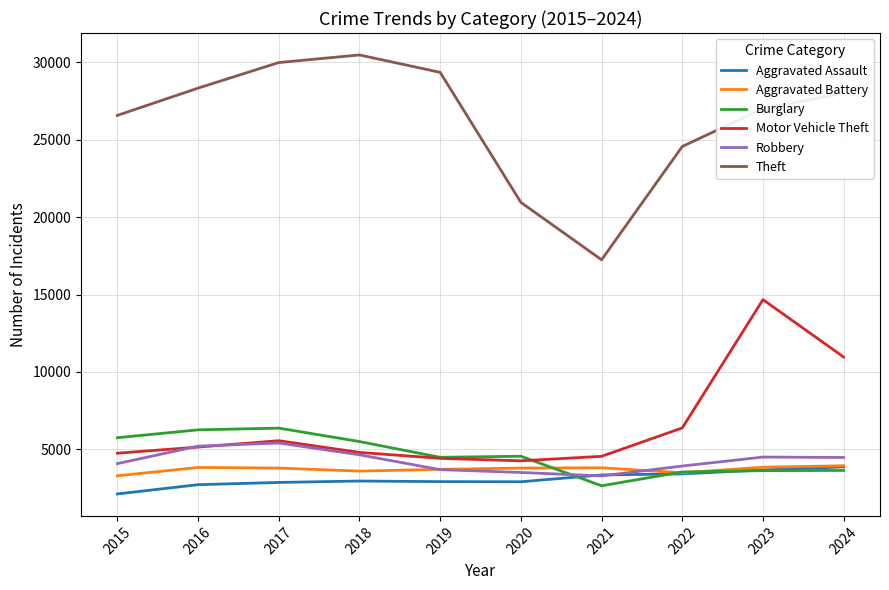

The value of Robbery at 2018 is 4645. True or false?

True